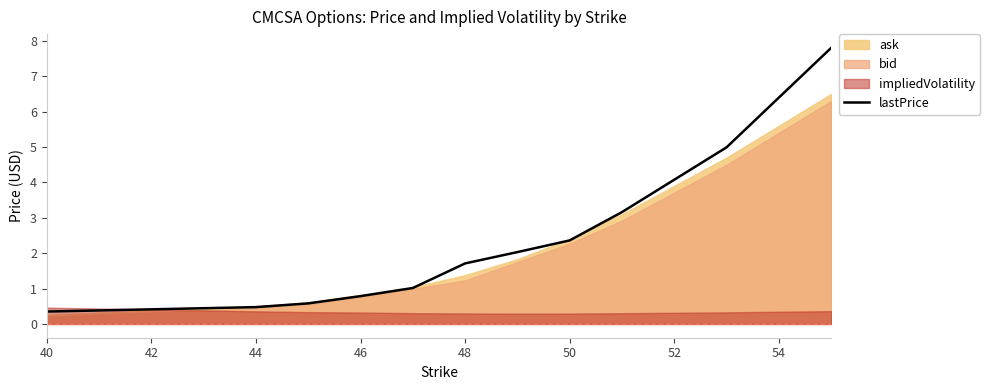

Is it true that lastPrice equals 0.5 at 44?

True